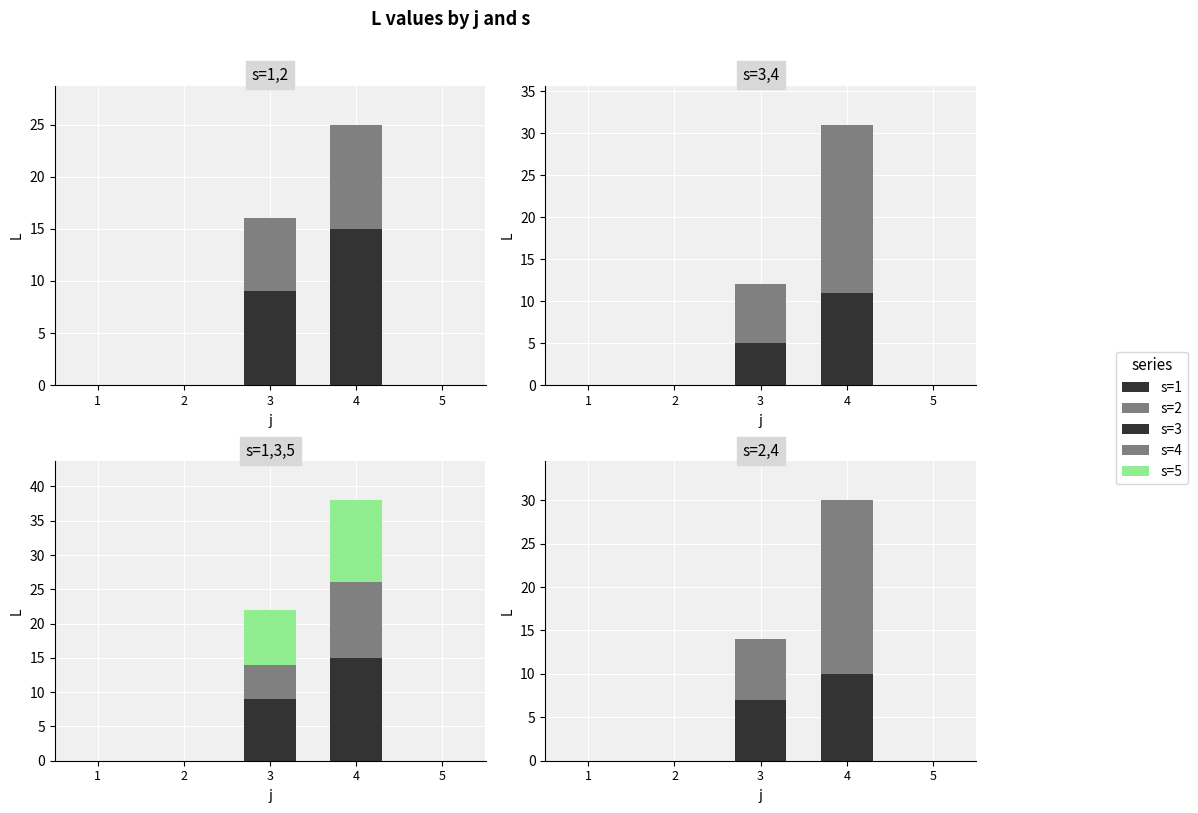

How many categories are shown in the chart?

5